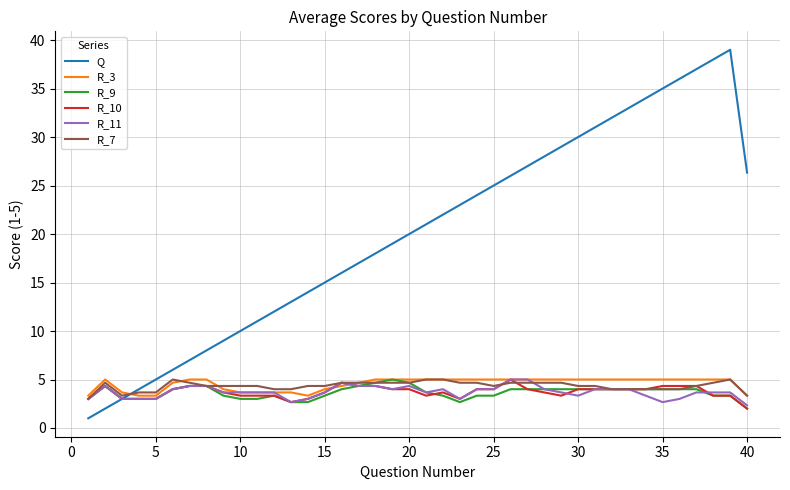

Which series has the largest range (max minus min)?

Q